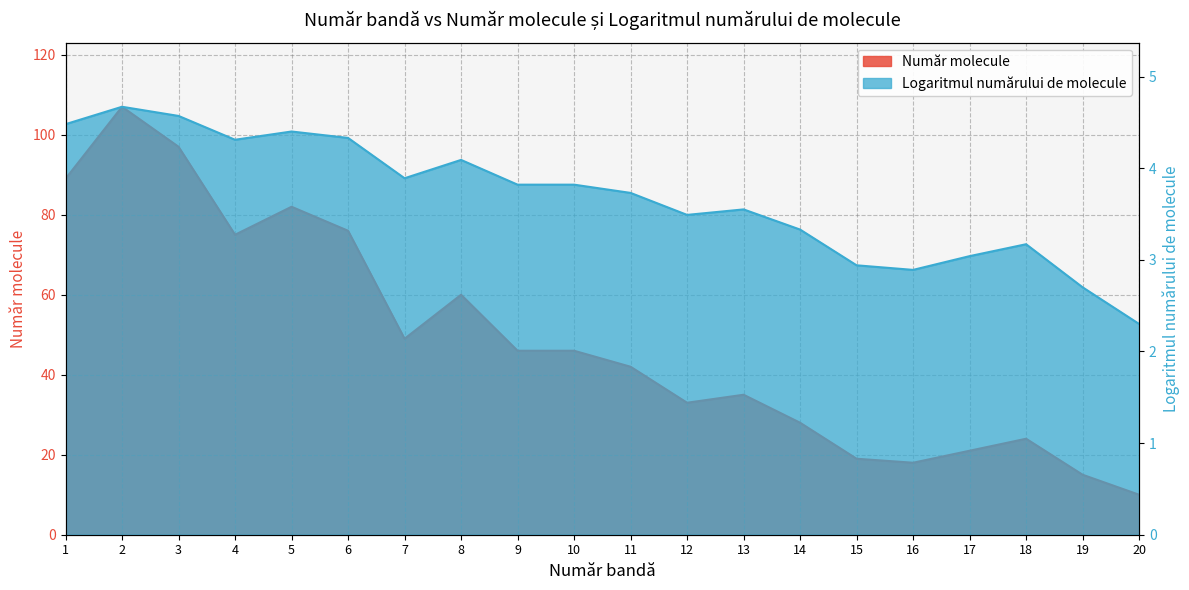

At which category does Logaritmul numărului de molecule reach its first local valley?

4